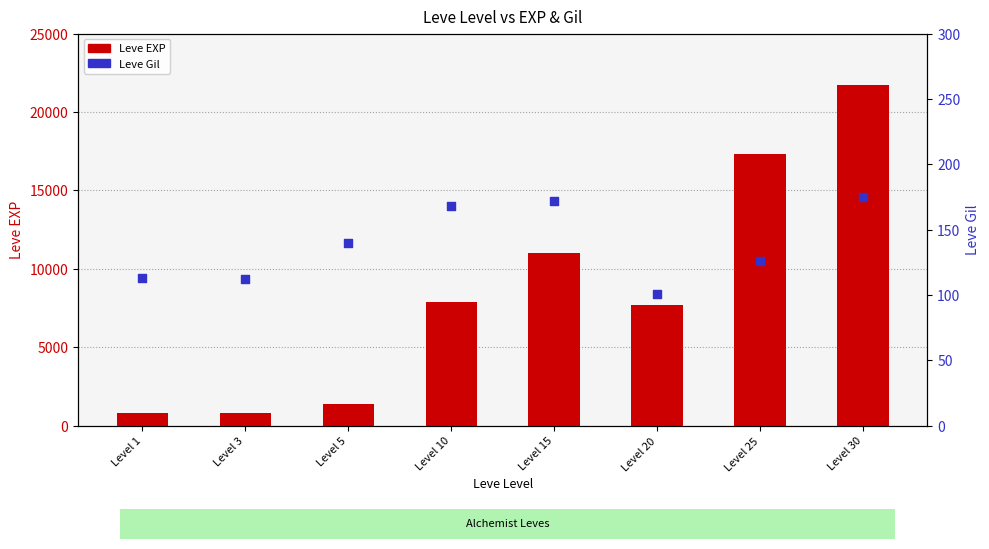

Is the value of Leve Gil at Level 25 greater than the value of Leve EXP at Level 20?

No